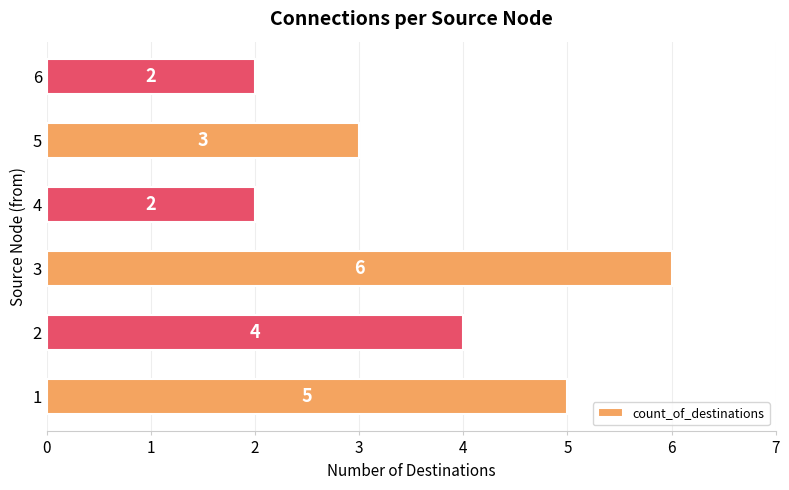

Approximately how many times larger is the value at 1 compared to 5?

1.7